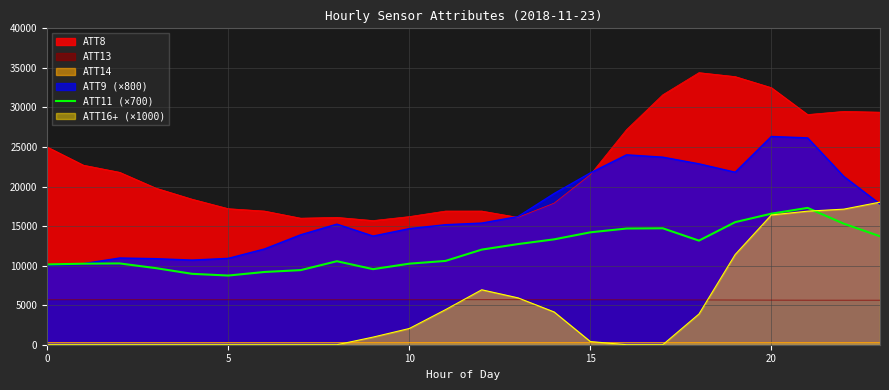

True or false: ATT8 and ATT11 (×700) cross at least once.

False